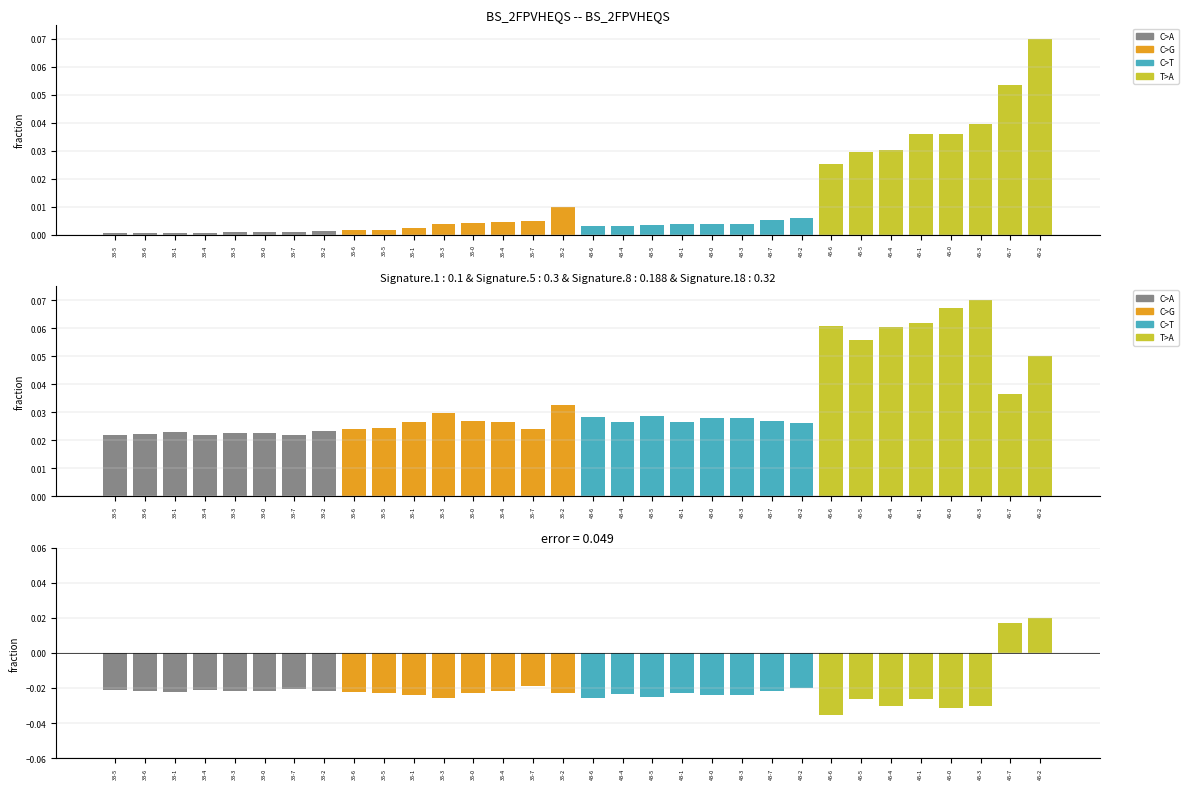

What position from the right is 43-1?

13